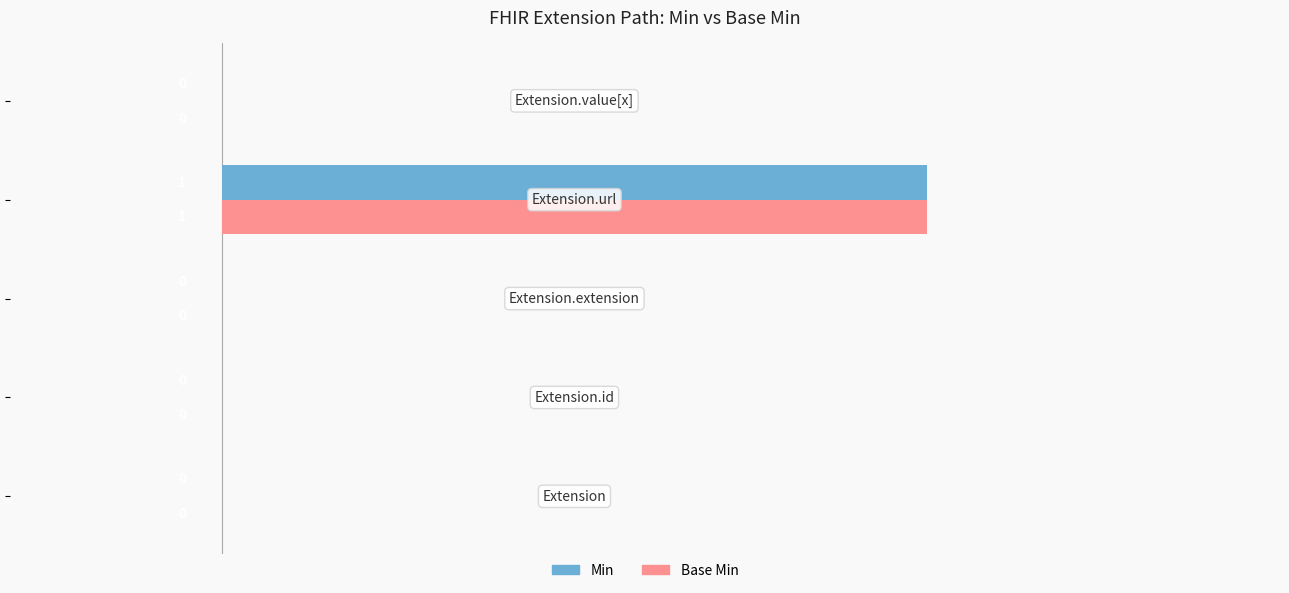

What are all the series names shown in the legend?

Min, Base Min